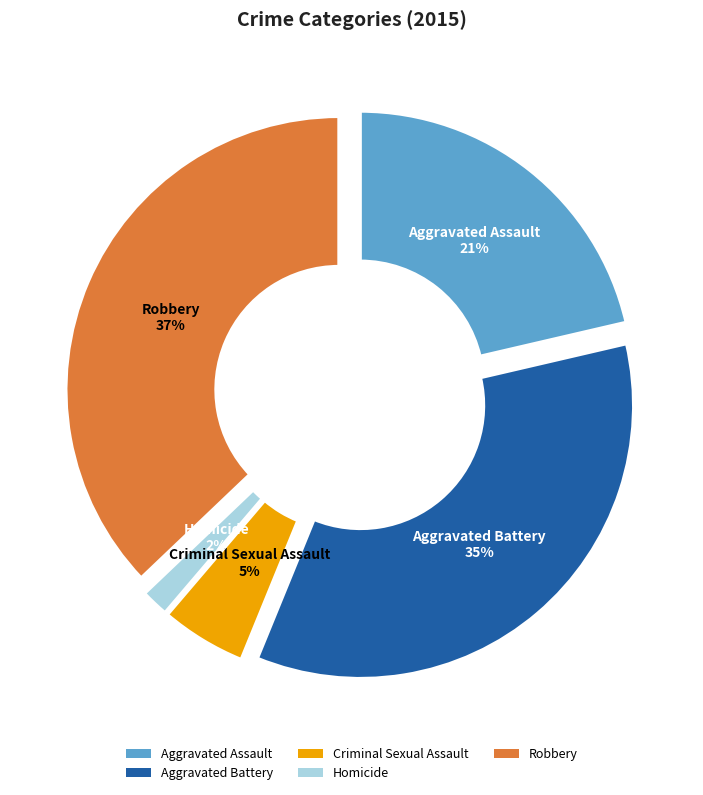

How many slices are in this pie chart?

5